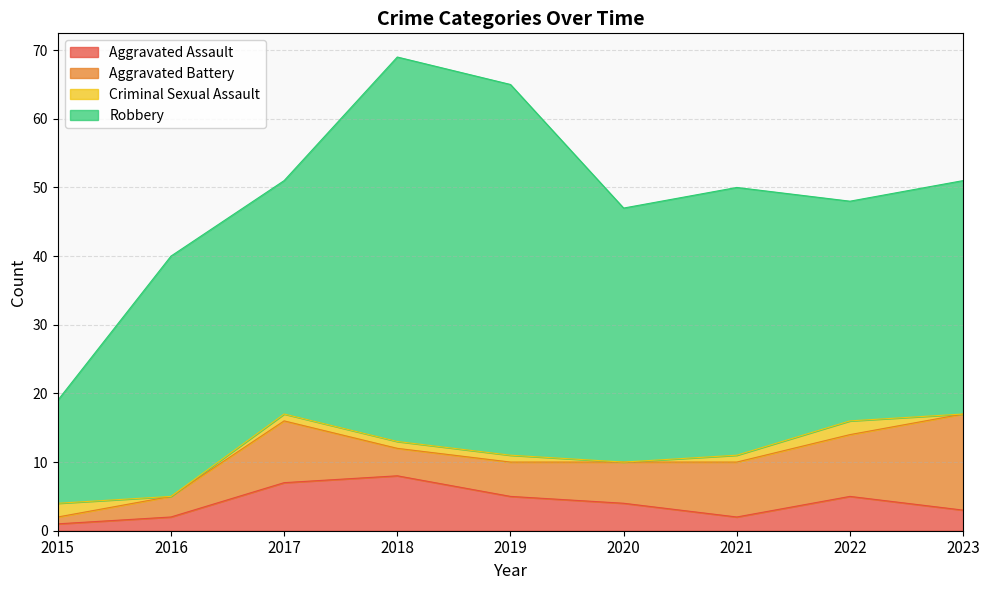

At which category does Criminal Sexual Assault reach its first local valley?

2016